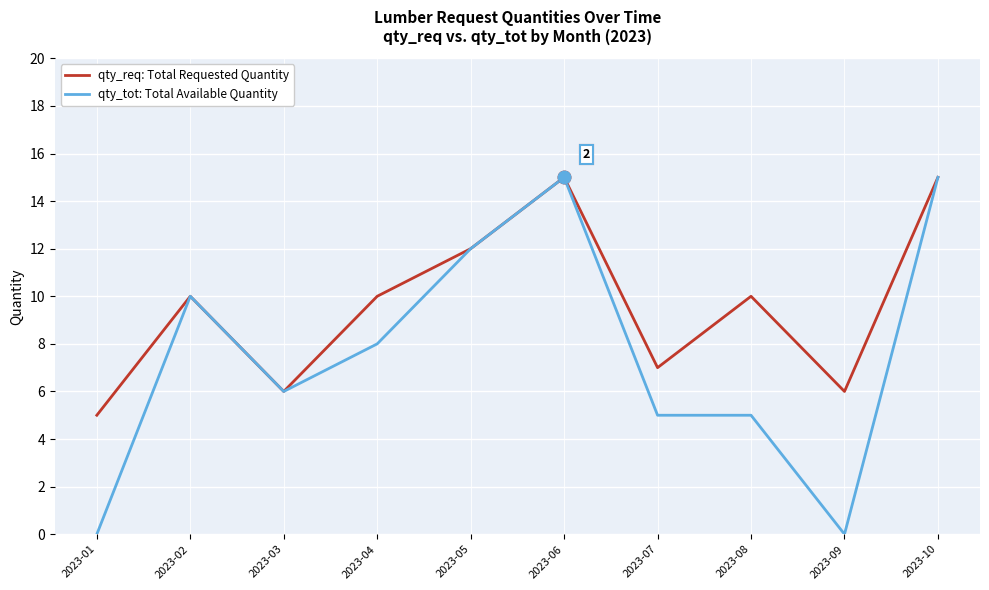

Is this an area chart (filled region under the line)?

No